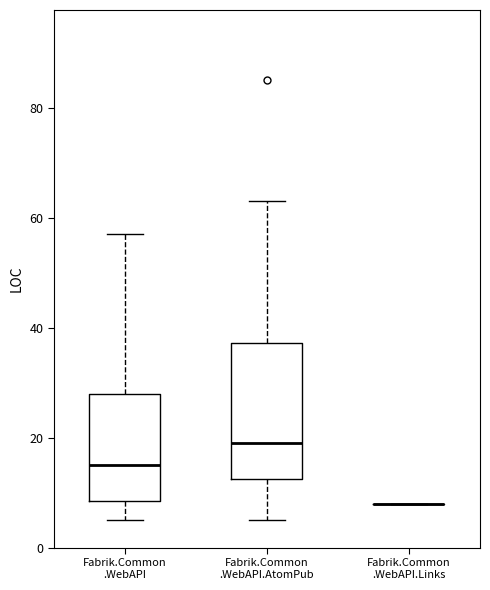

Which box is the tallest, from its lower edge to its upper edge?

Fabrik.Common .WebAPI.AtomPub